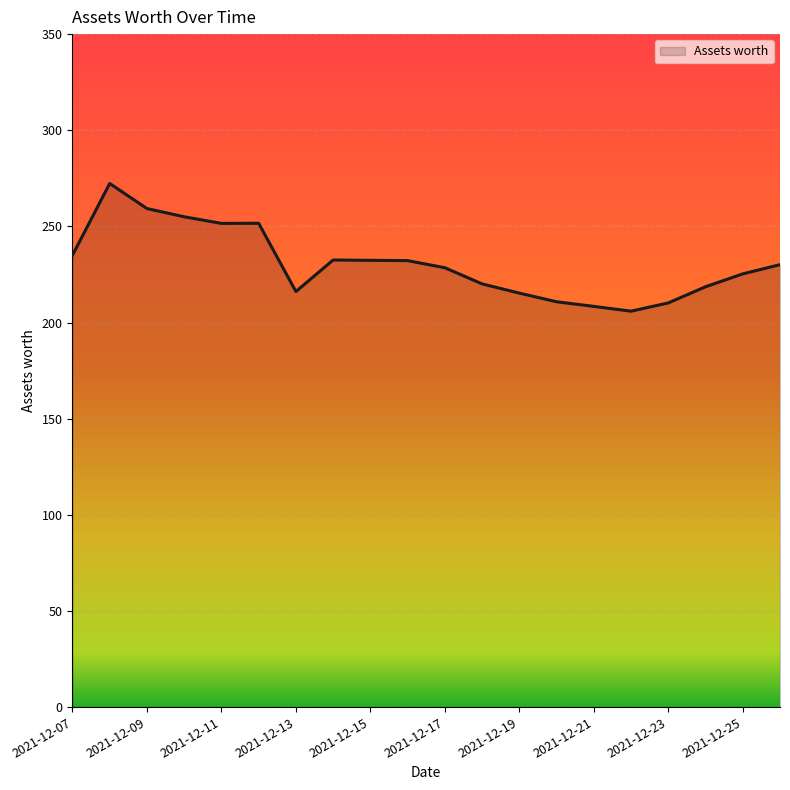

True or false: there are more than 2 points higher than both neighbors.

True